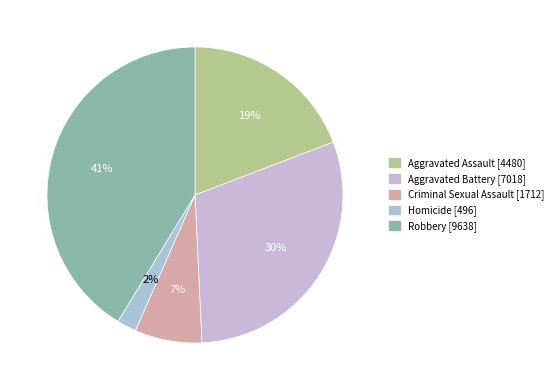

Is there any slice that represents more than half of the pie?

No